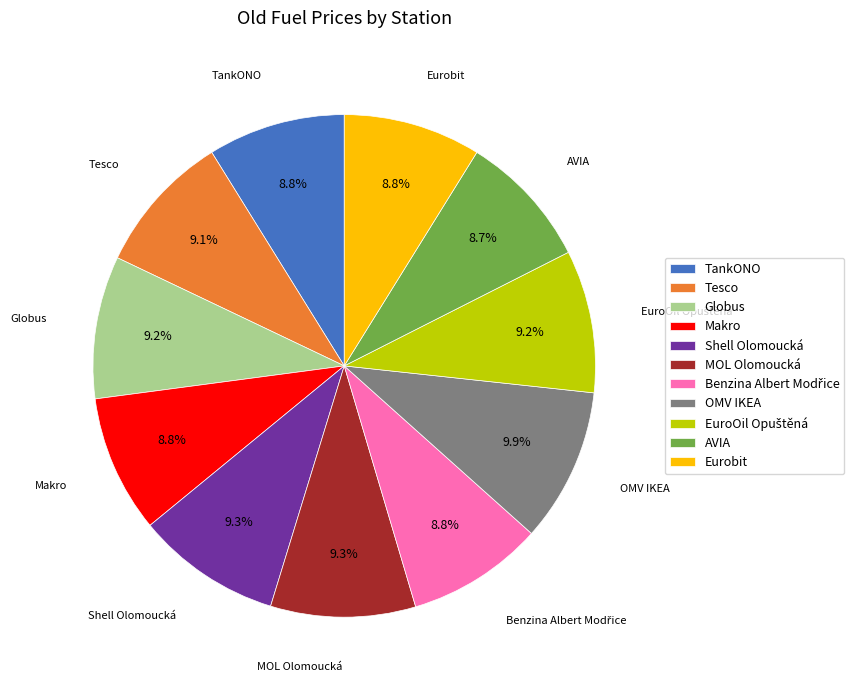

Combined, do MOL Olomoucká and OMV IKEA account for over 50%?

No